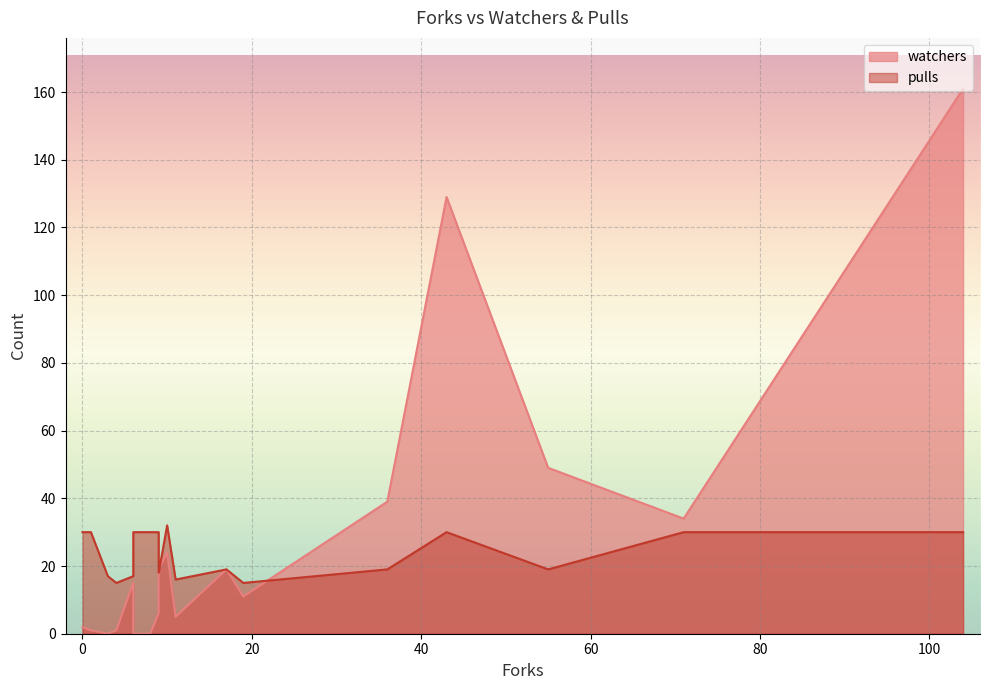

How many data points in watchers are less than 11?

10